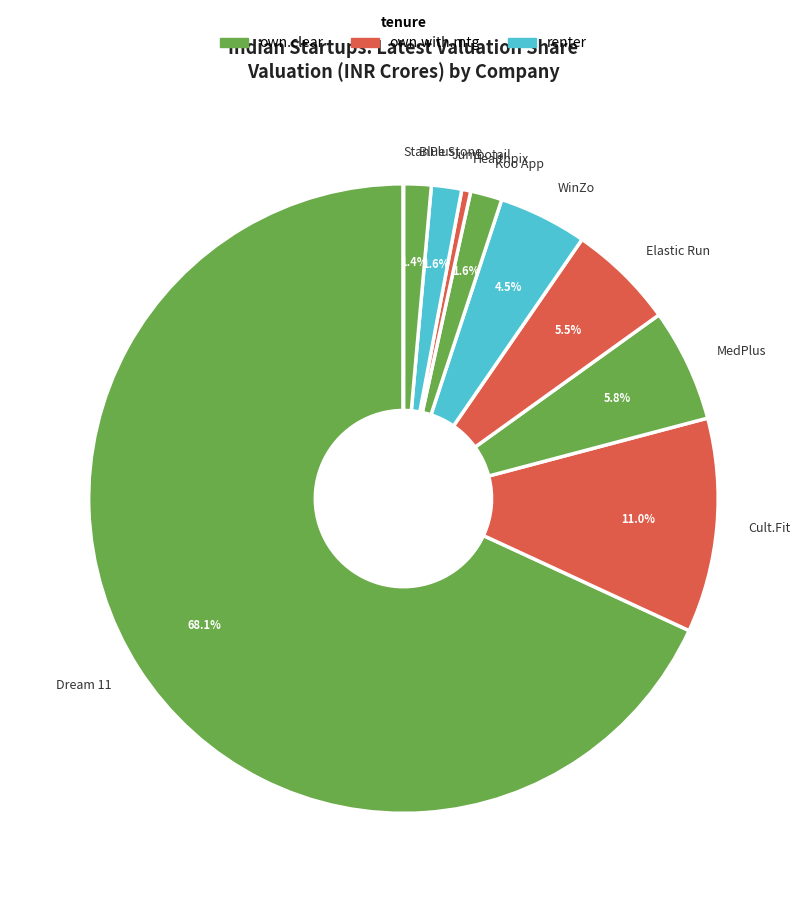

Which category accounts for the majority?

Dream 11